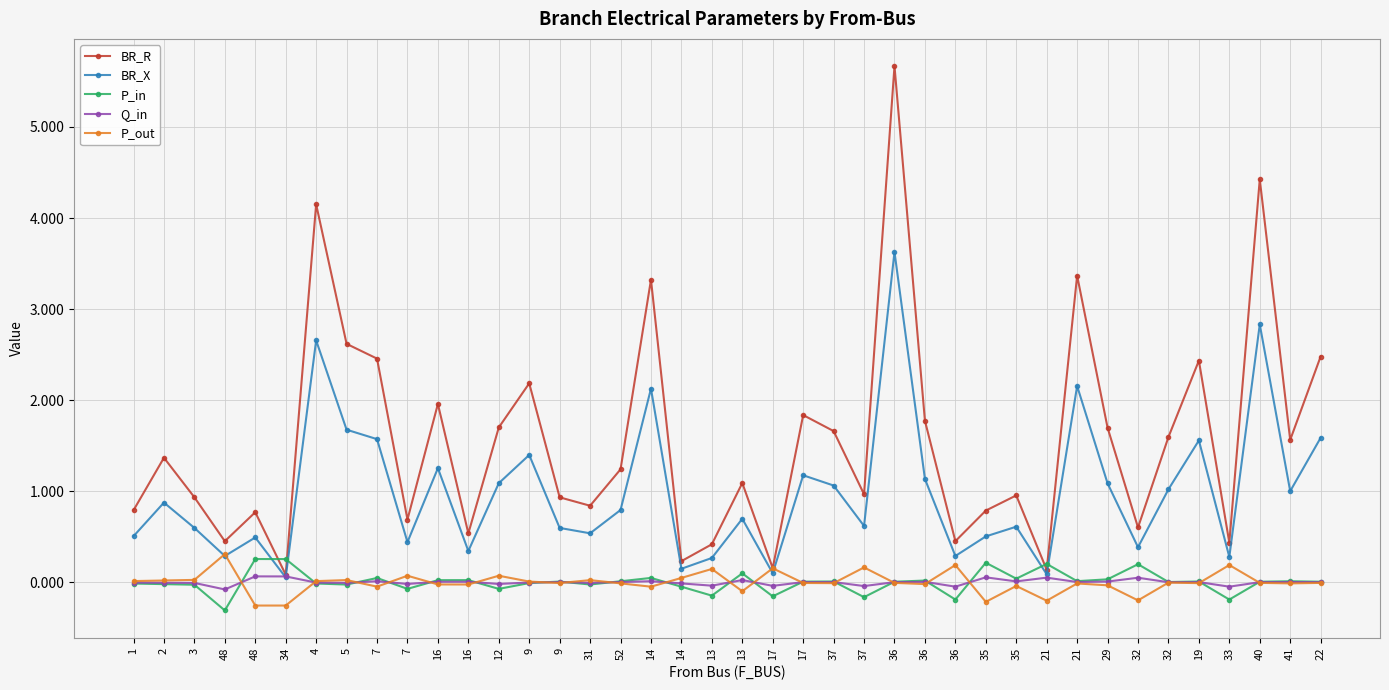

Reading left to right, list all the values displayed in this chart.

BR_R: 0.8	1.4	0.9	0.5	0.8	0.1	4.2	2.6	2.5	0.7	2.0	0.5	1.7	2.2	0.9	0.8	1.2	3.3	0.2	0.4	1.1	0.2	1.8	1.7	1.0	5.7	1.8	0.5	0.8	1.0	0.1	3.4	1.7	0.6	1.6	2.4	0.4	4.4	1.6	2.5
BR_X: 0.5	0.9	0.6	0.3	0.5	0.1	2.7	1.7	1.6	0.4	1.3	0.3	1.1	1.4	0.6	0.5	0.8	2.1	0.1	0.3	0.7	0.1	1.2	1.1	0.6	3.6	1.1	0.3	0.5	0.6	0.1	2.2	1.1	0.4	1.0	1.6	0.3	2.8	1.0	1.6
P_in: -0.0	-0.0	-0.0	-0.3	0.3	0.3	-0.0	-0.0	0.0	-0.1	0.0	0.0	-0.1	-0.0	0.0	-0.0	0.0	0.0	-0.0	-0.1	0.1	-0.2	0.0	0.0	-0.2	0.0	0.0	-0.2	0.2	0.0	0.2	0.0	0.0	0.2	0.0	0.0	-0.2	0.0	0.0	0.0
Q_in: -0.0	-0.0	-0.0	-0.1	0.1	0.1	-0.0	-0.0	0.0	-0.0	0.0	0.0	-0.0	-0.0	0.0	-0.0	0.0	0.0	-0.0	-0.0	0.0	-0.0	0.0	0.0	-0.0	0.0	0.0	-0.0	0.1	0.0	0.1	0.0	0.0	0.1	0.0	0.0	-0.0	0.0	0.0	0.0
P_out: 0.0	0.0	0.0	0.3	-0.3	-0.3	0.0	0.0	-0.0	0.1	-0.0	-0.0	0.1	0.0	-0.0	0.0	-0.0	-0.0	0.0	0.1	-0.1	0.2	-0.0	-0.0	0.2	-0.0	-0.0	0.2	-0.2	-0.0	-0.2	-0.0	-0.0	-0.2	-0.0	-0.0	0.2	-0.0	-0.0	-0.0